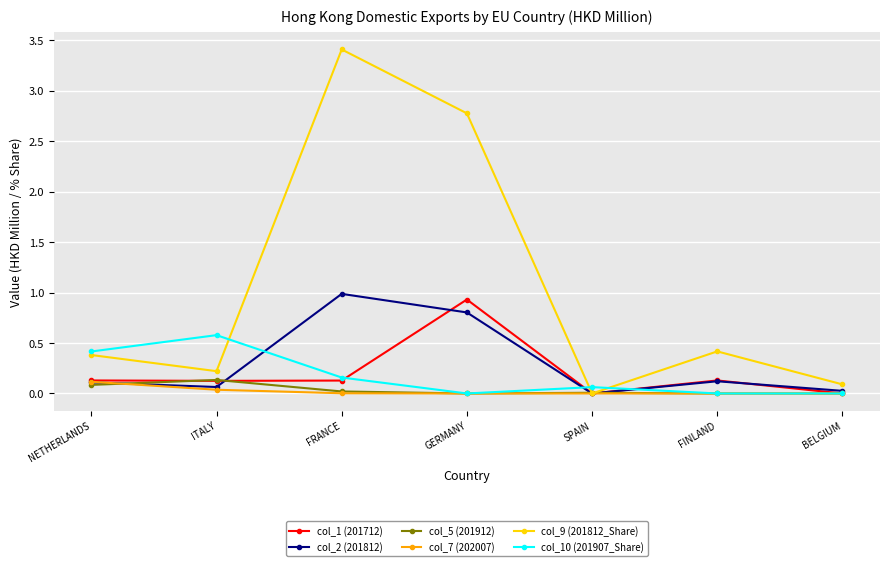

How many distinct data groups are displayed?

6